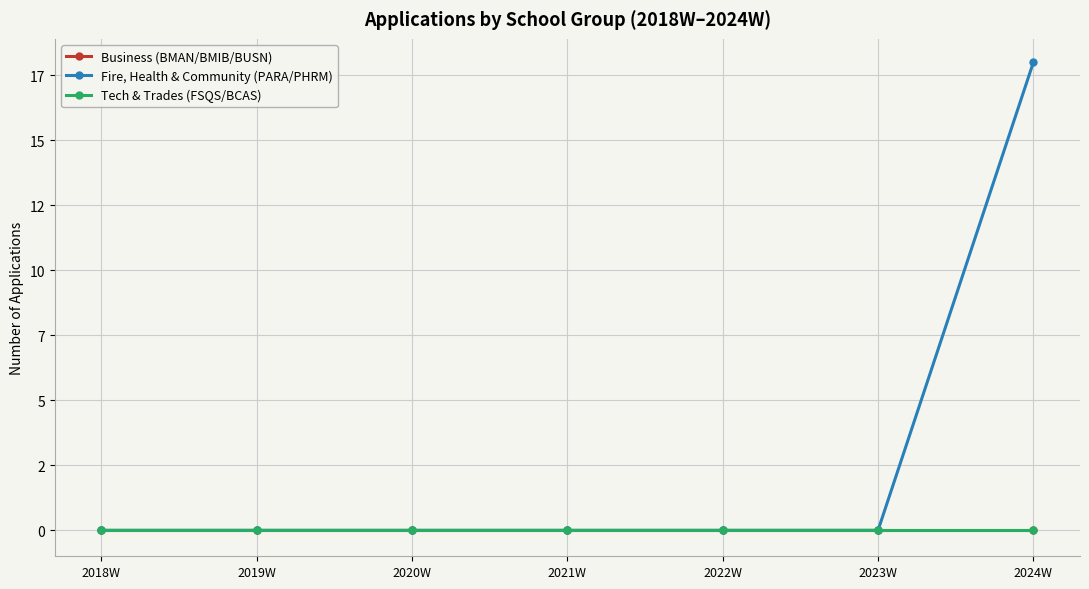

Where is Fire, Health & Community (PARA/PHRM) nearest to the value 9?

2018W